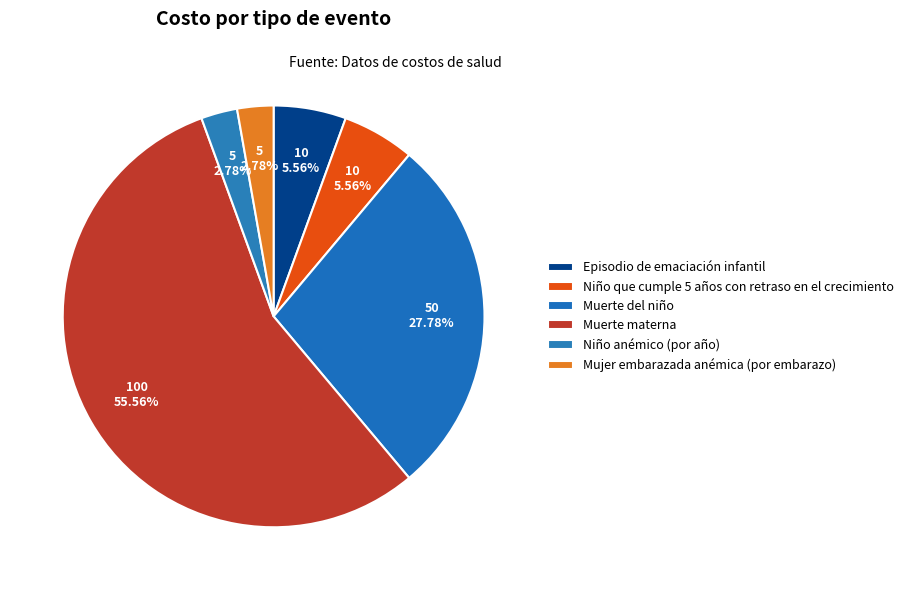

The Muerte del niño slice represents 28% of the pie. True or false?

True